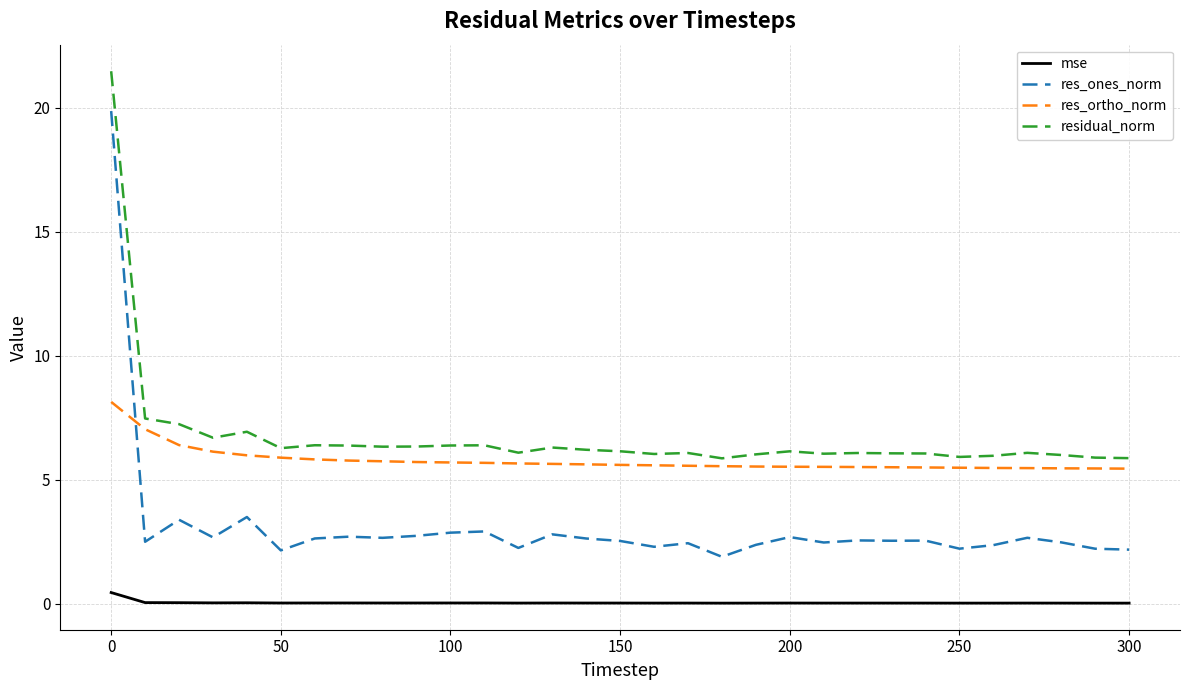

What are all the series names shown in the legend?

mse, res_ones_norm, res_ortho_norm, residual_norm